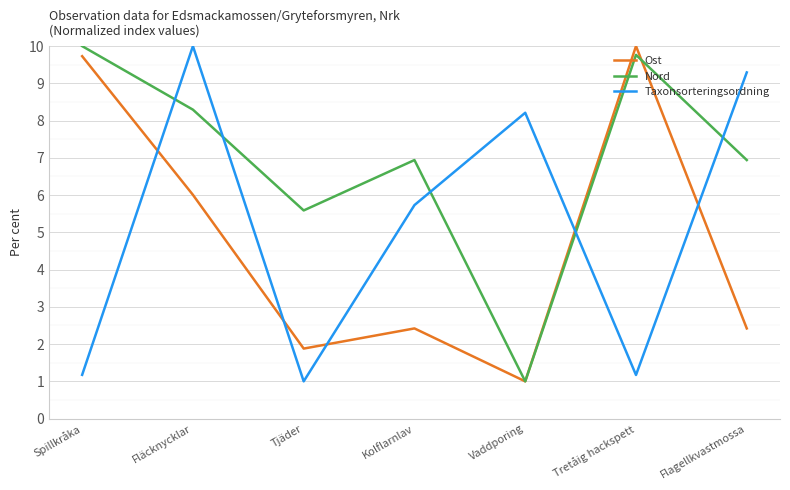

How many values in the Taxonsorteringsordning series are below 5?

3